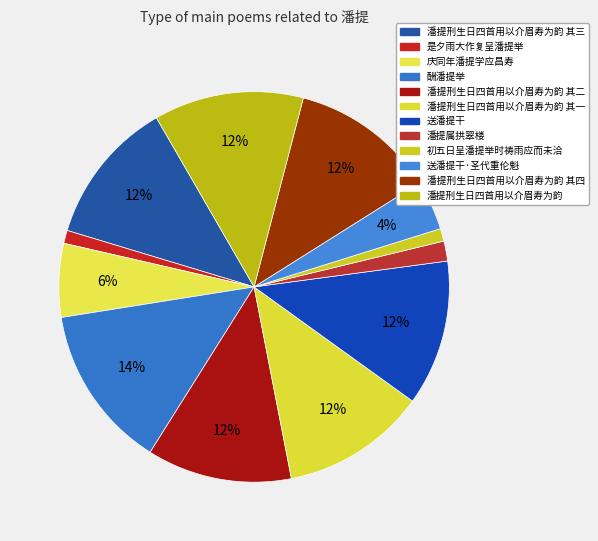

Count the number of slices in the pie.

12